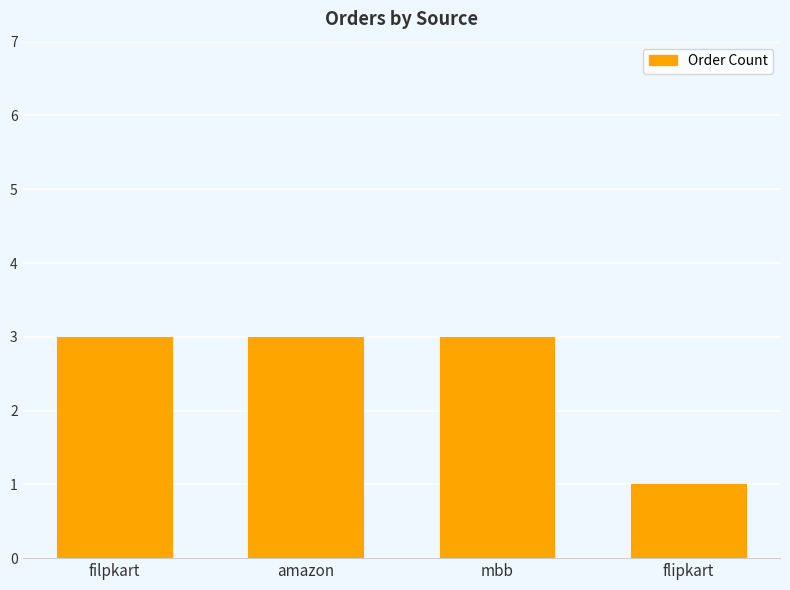

Reading left to right, list all the values displayed in this chart.

3	3	3	1